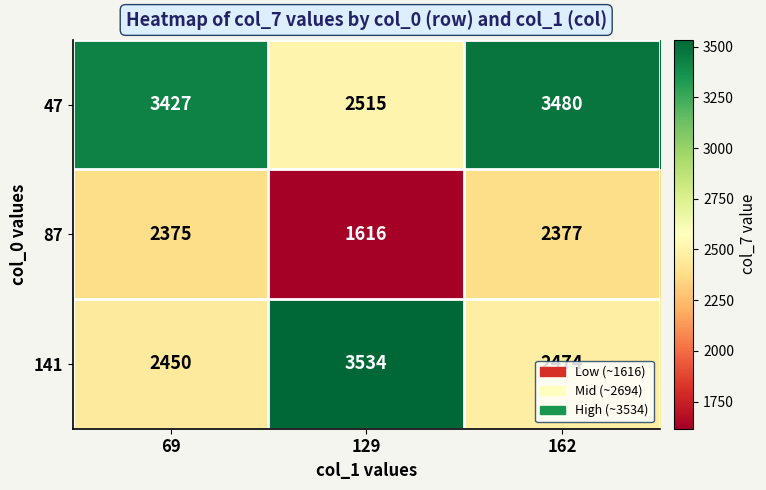

Where does the 141 series first go above 2474?

129